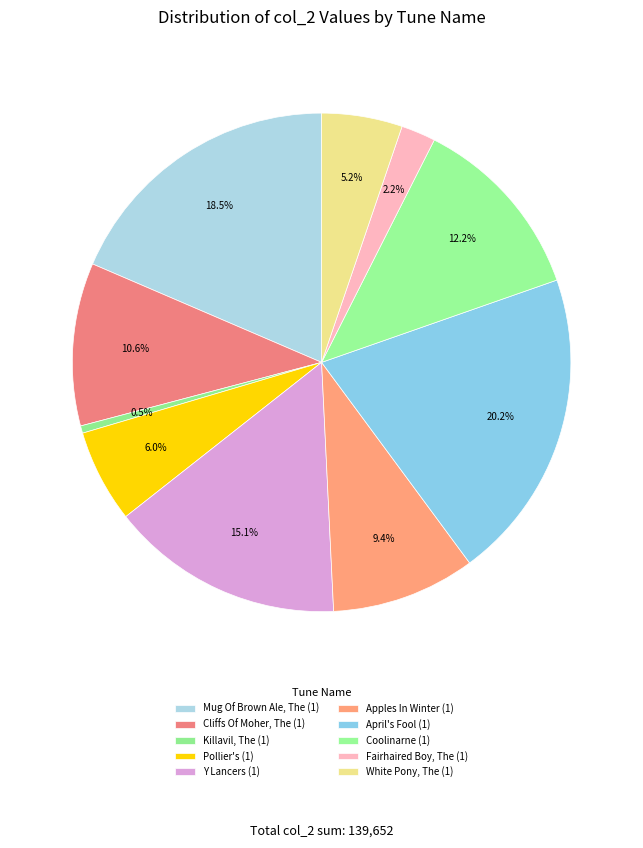

How many slices are in this pie chart?

10